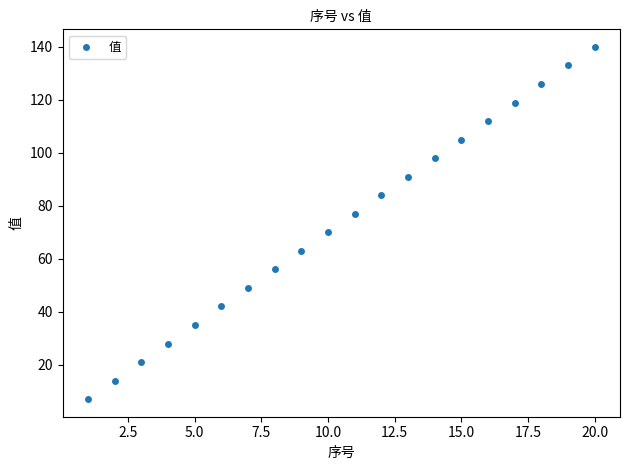

What is the range of Y values (max minus min)?

133